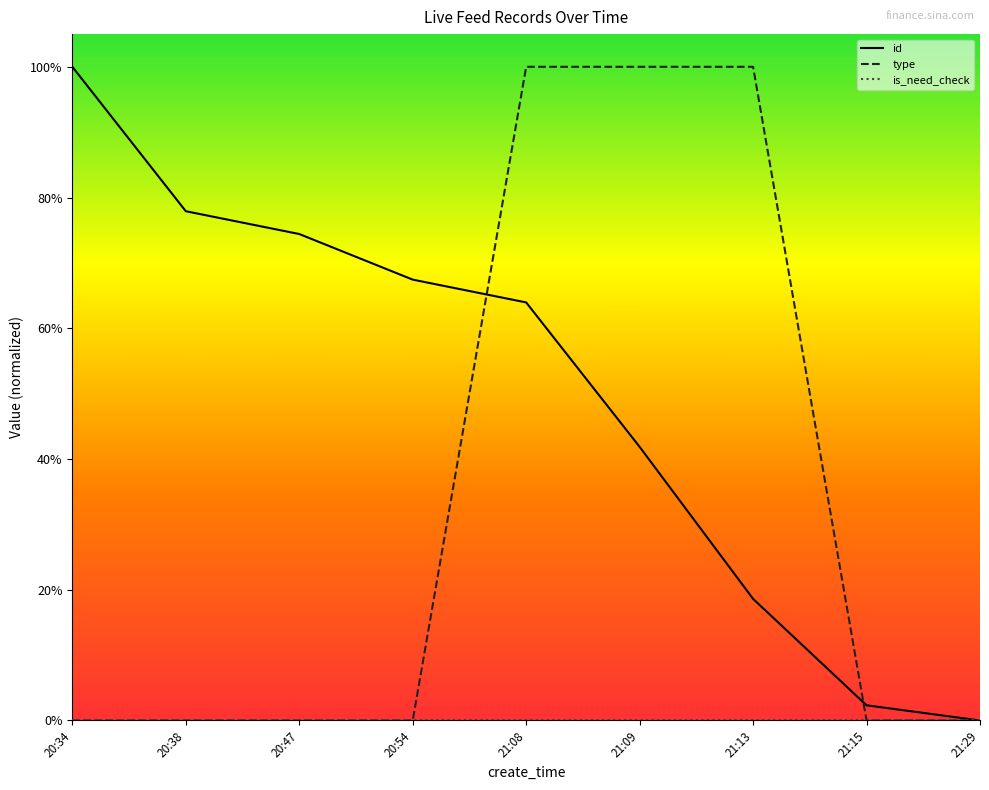

Does the chart have visible grid lines?

No